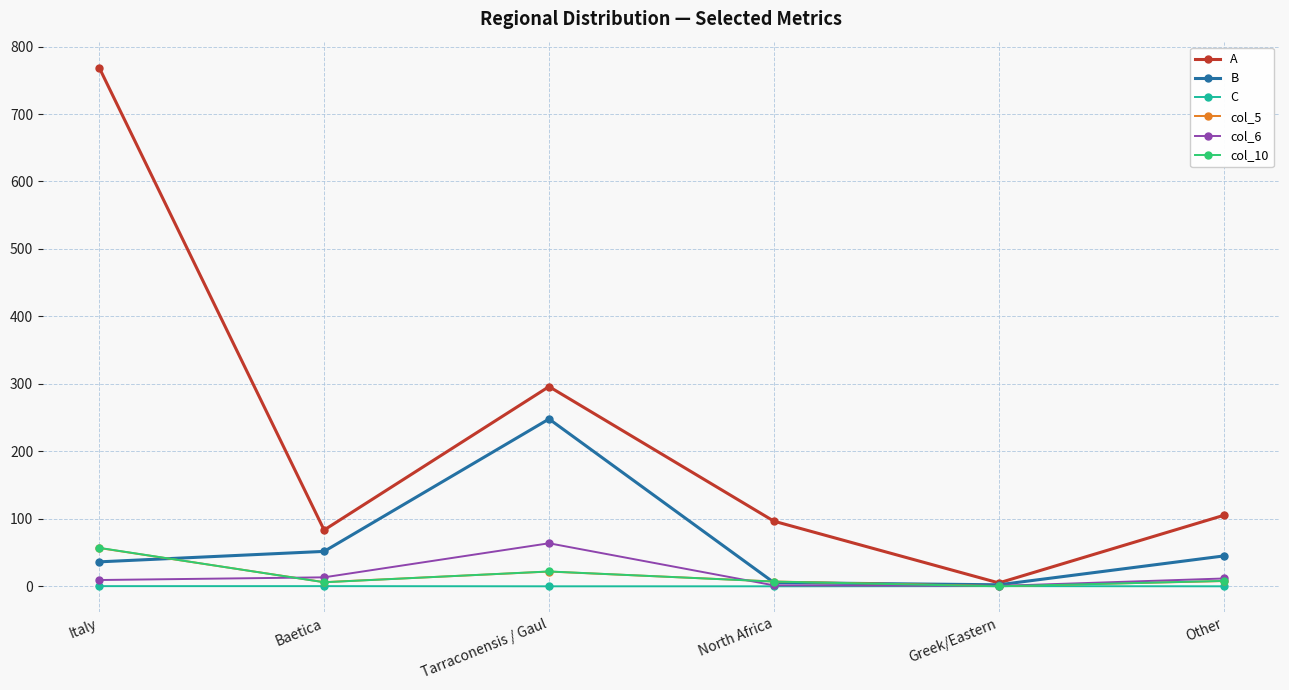

What is the difference between the highest and lowest values at North Africa?

96.5